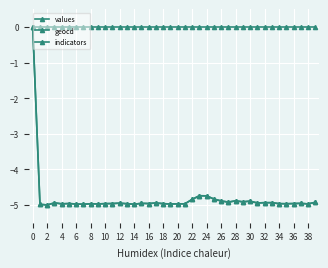

Count the number of categories in the chart.

40